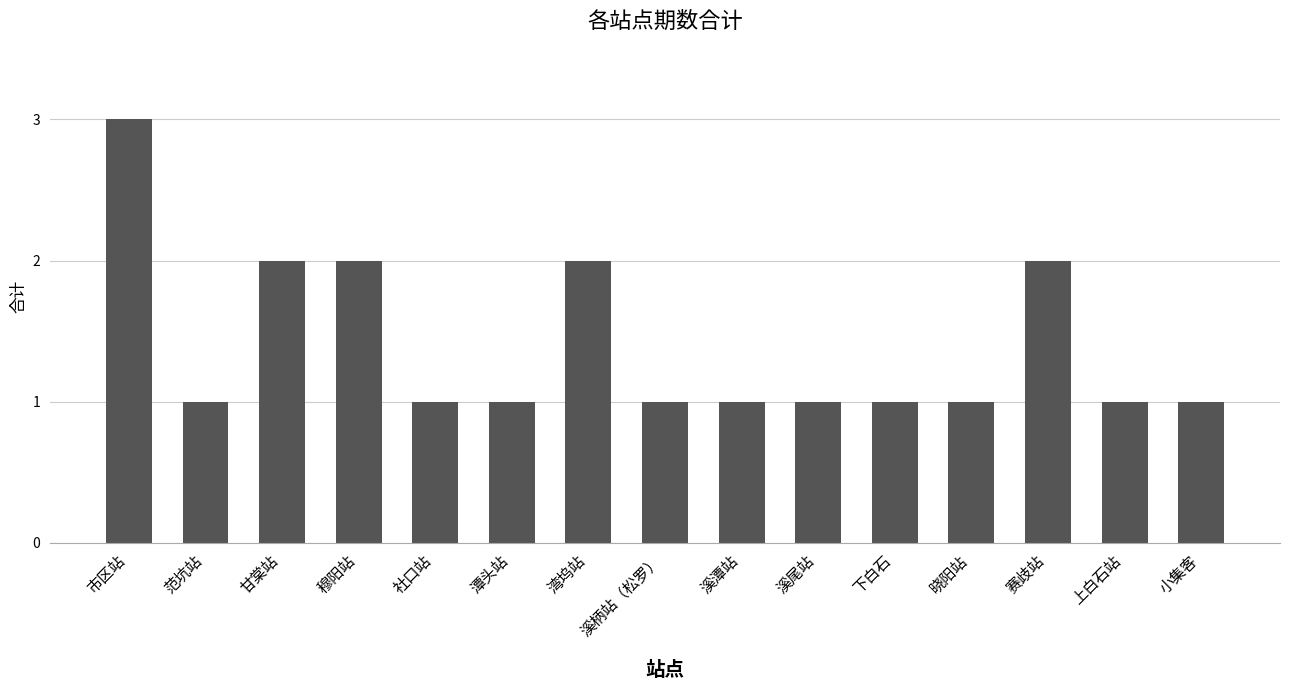

The value at 甘棠站 is 2. True or false?

True